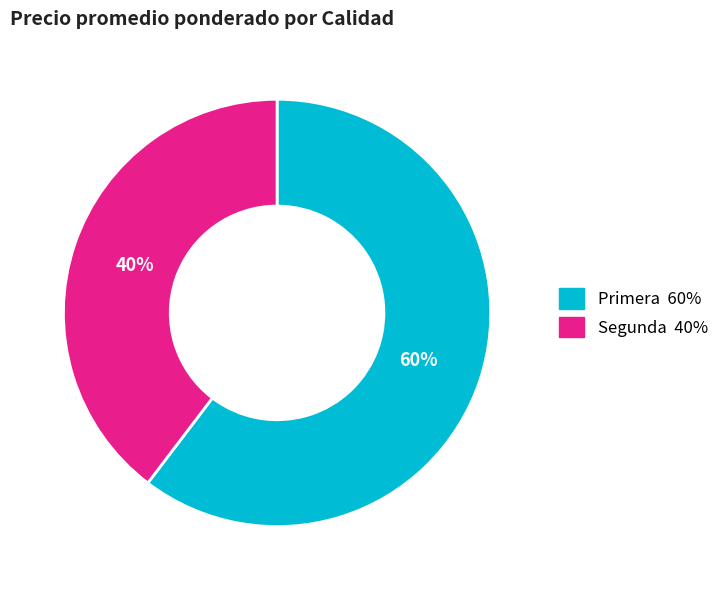

To the nearest percent, what is the combined percentage of Segunda and Primera?

100%